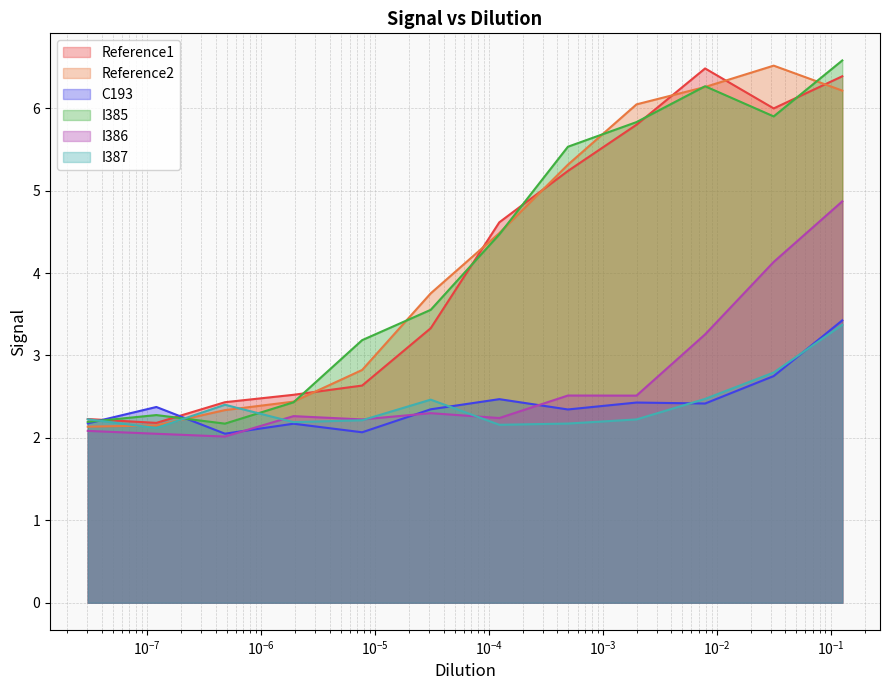

What is the minimum value shown in the chart?

2.0